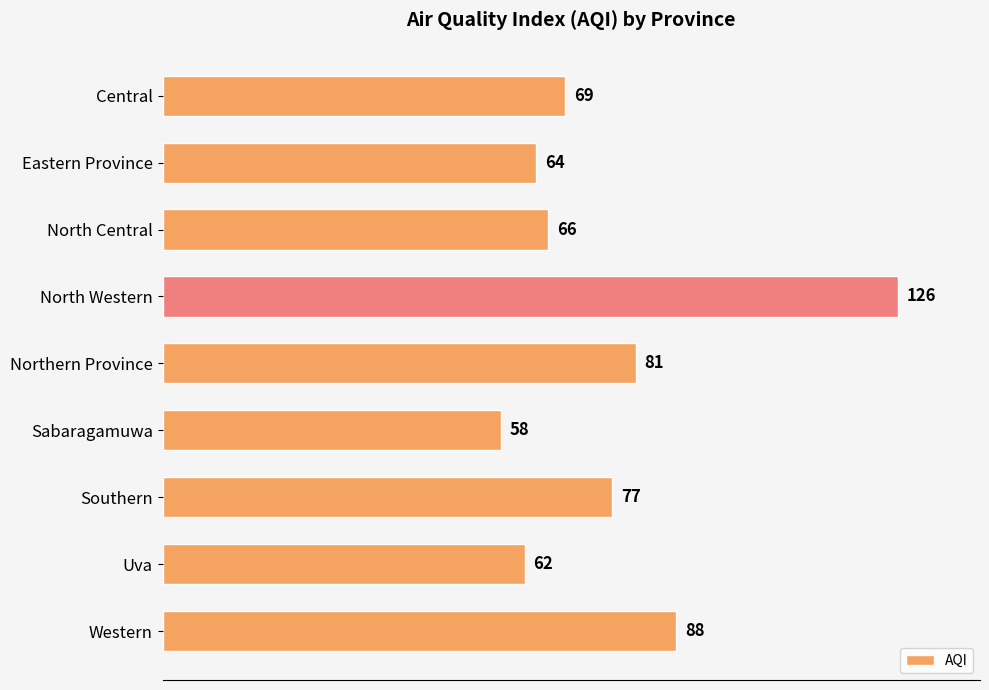

What is the greatest value displayed?

126